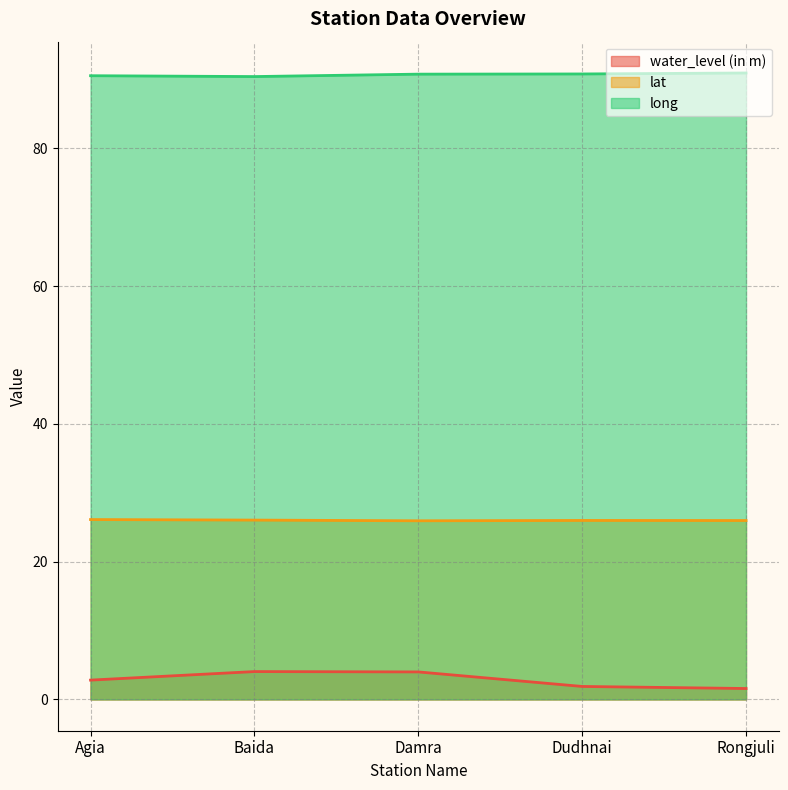

Reading right to left, what are all the values shown in this chart?

water_level (in m): 1.6	1.9	4.0	4.0	2.8
lat: 26.0	26.0	25.9	26.0	26.1
long: 90.9	90.8	90.8	90.4	90.5